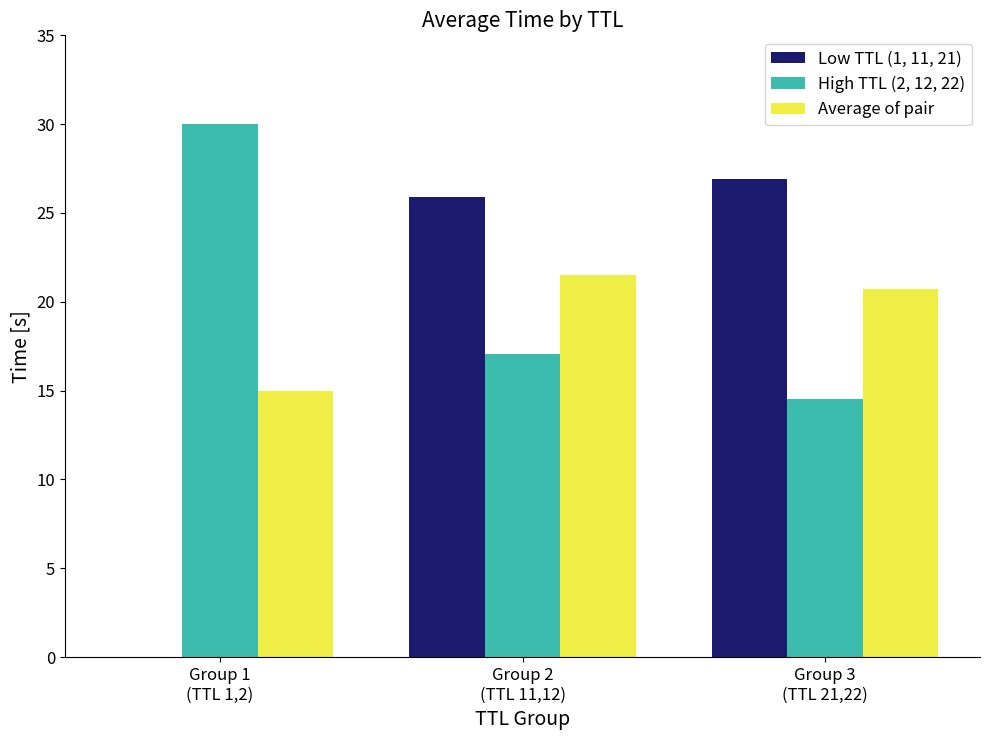

What is the maximum value shown in the chart?

30.0